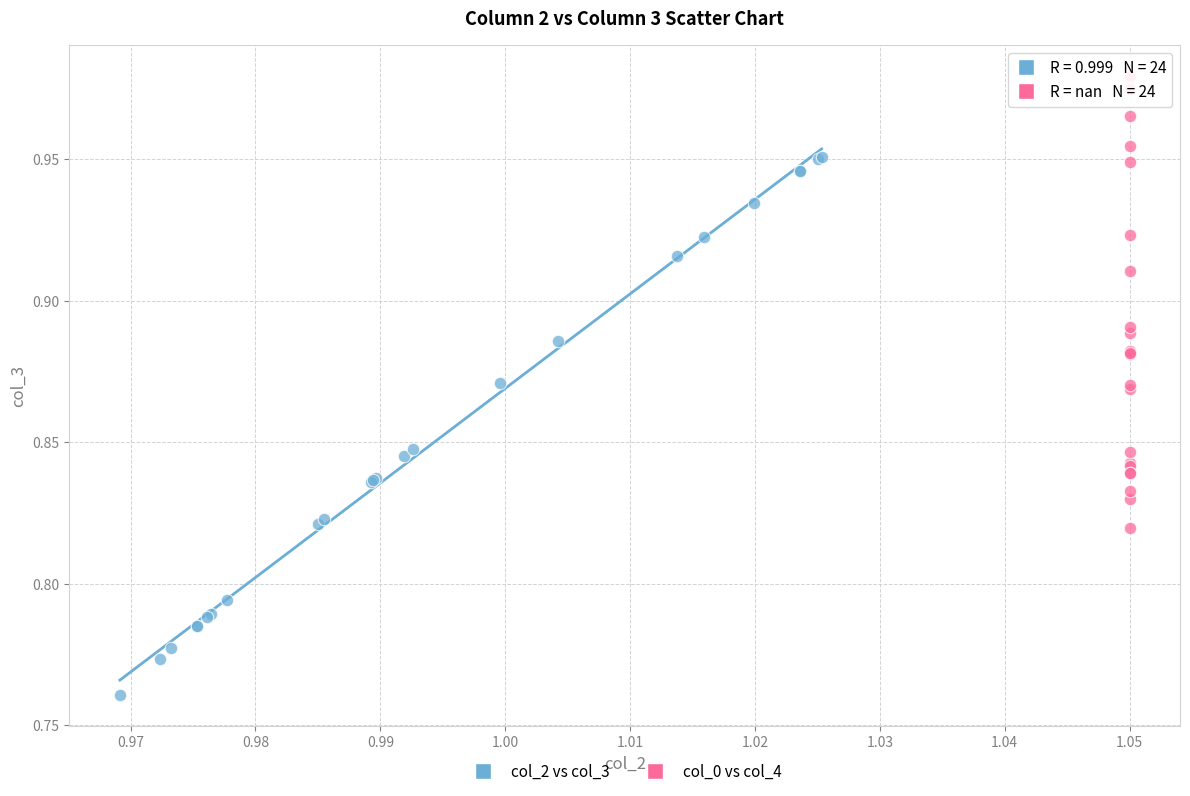

Which series contains the lowest Y value?

col_2 vs col_3